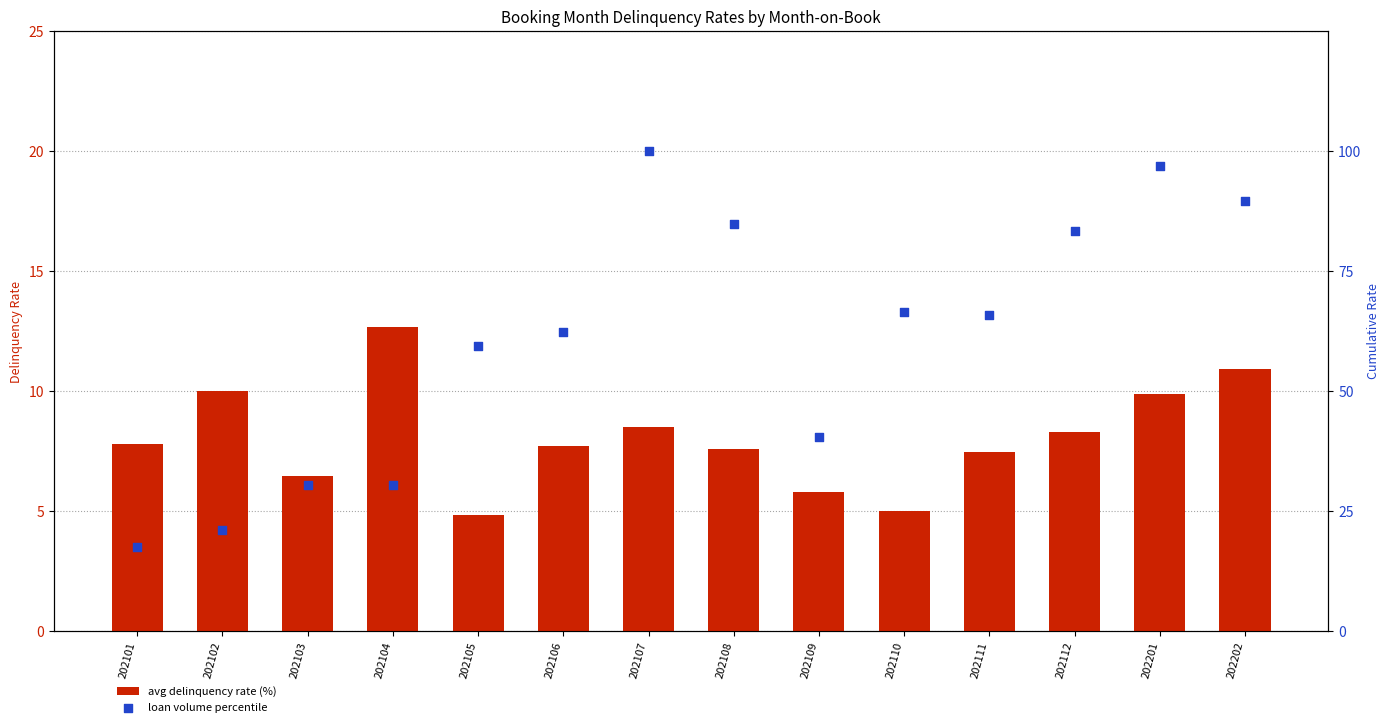

At how many categories does at least one series exceed 54?

9